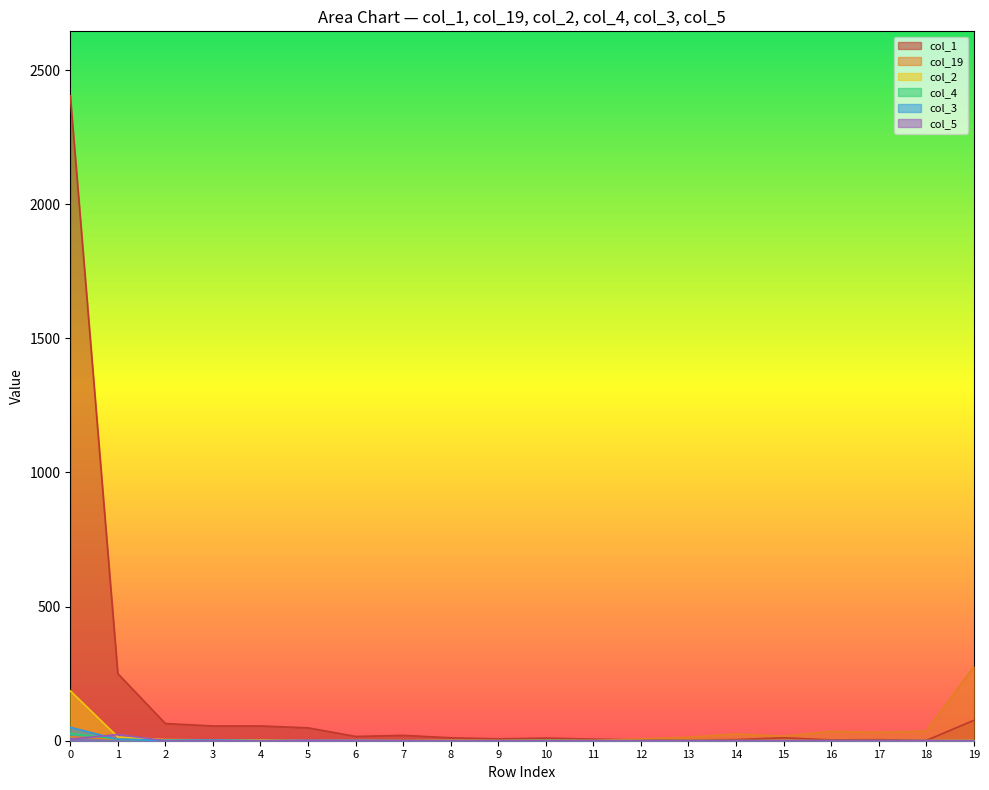

Which series has the largest range (max minus min)?

col_1